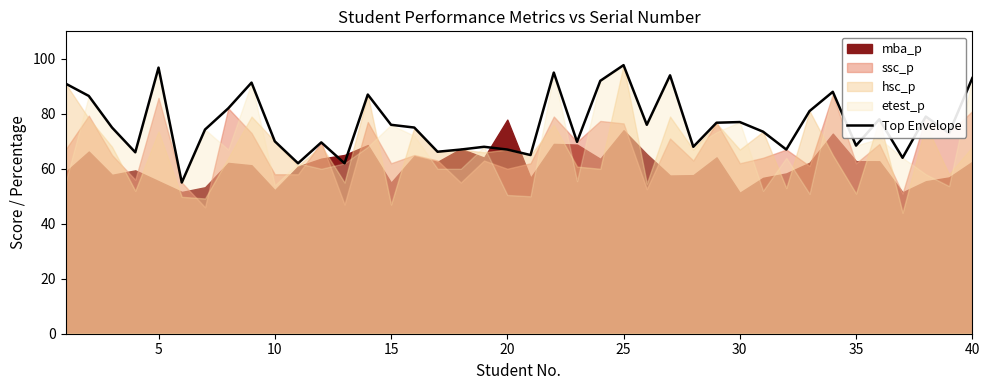

What is the maximum value for Top Envelope?

97.7